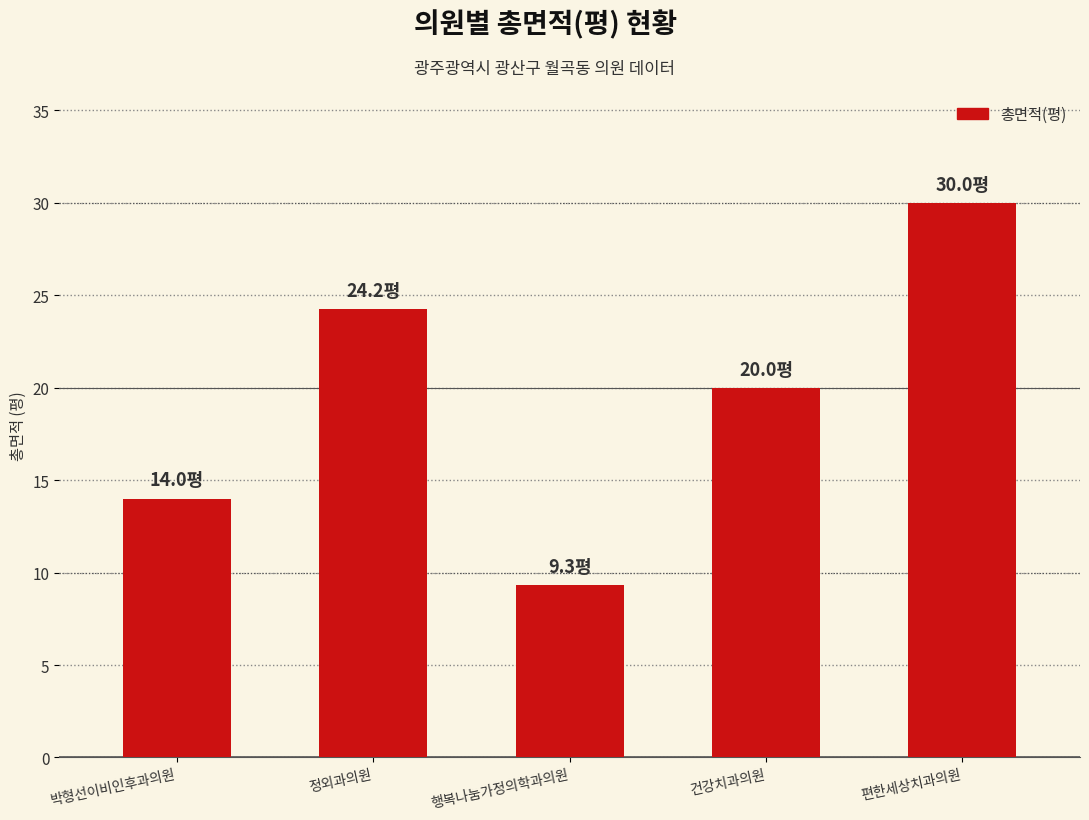

How many data points does each series have?

5